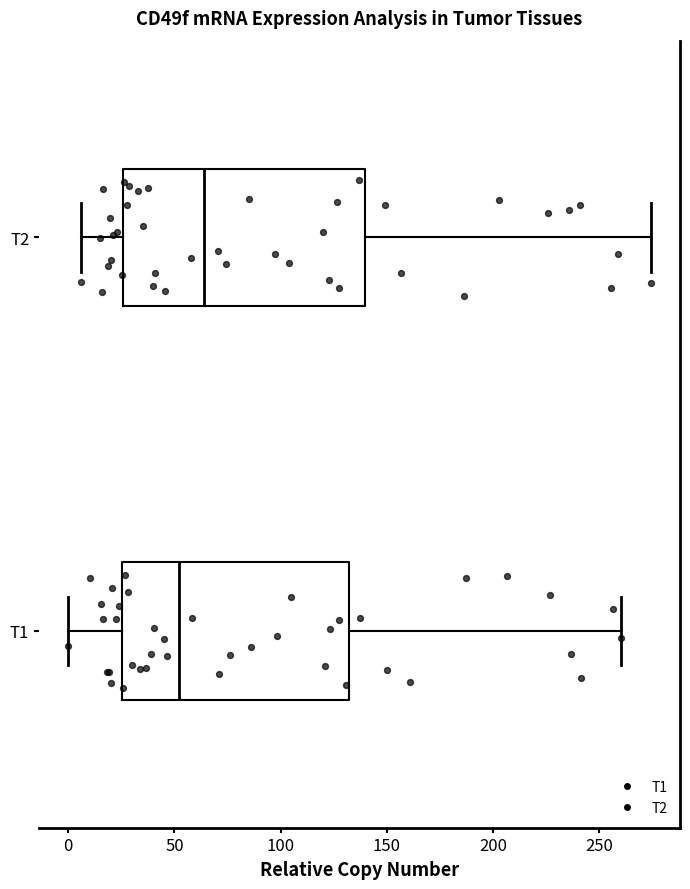

Which box's median line is the furthest to the right?

T2